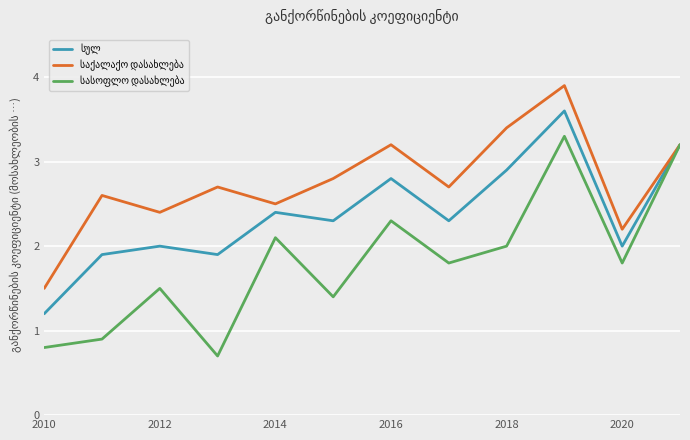

What is the maximum value shown in the chart?

3.9